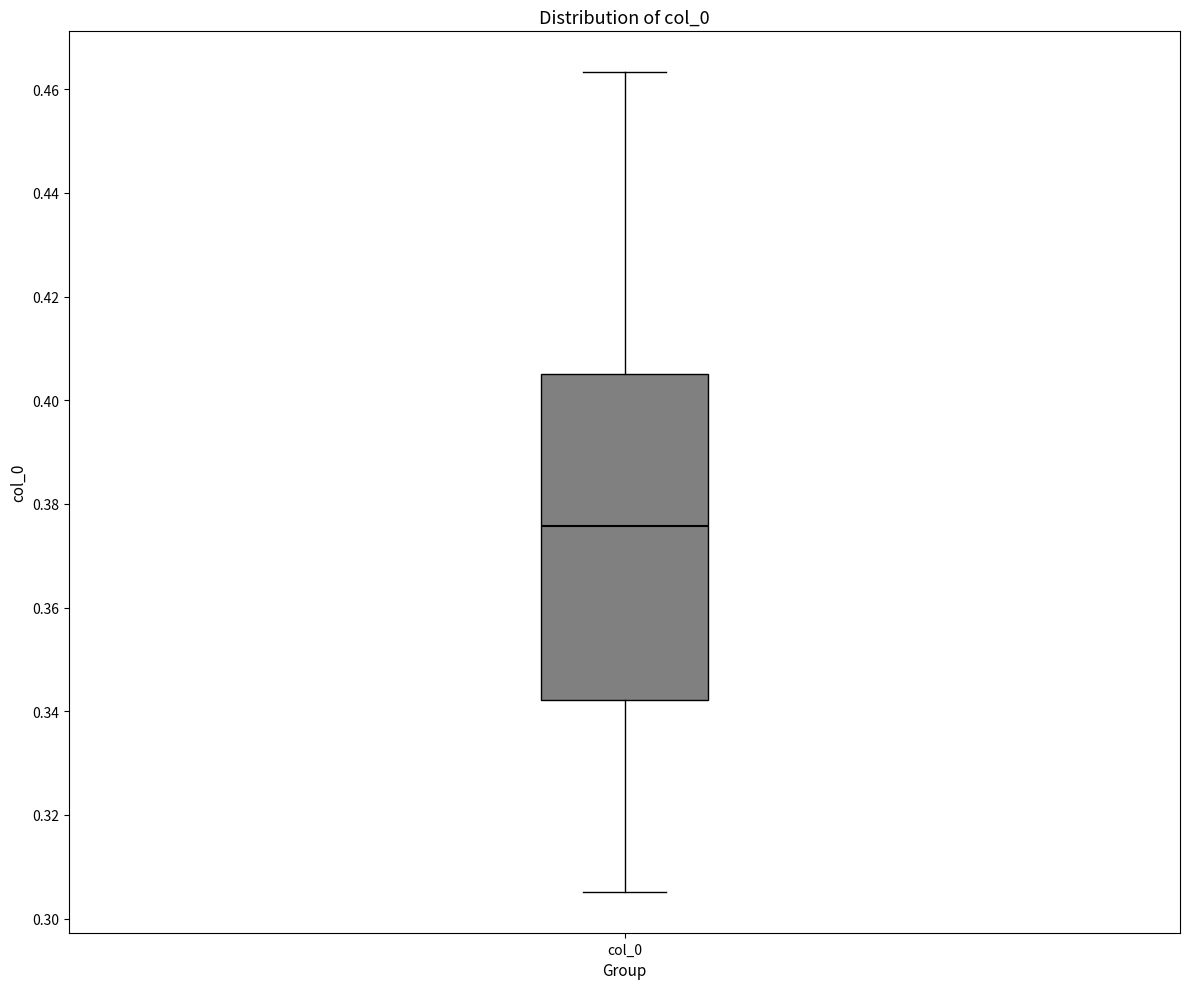

Where does the lower whisker of the box for col_0 end on the y-axis? The values are not printed on the chart, so give them approximately, as read against the axis.

0.306